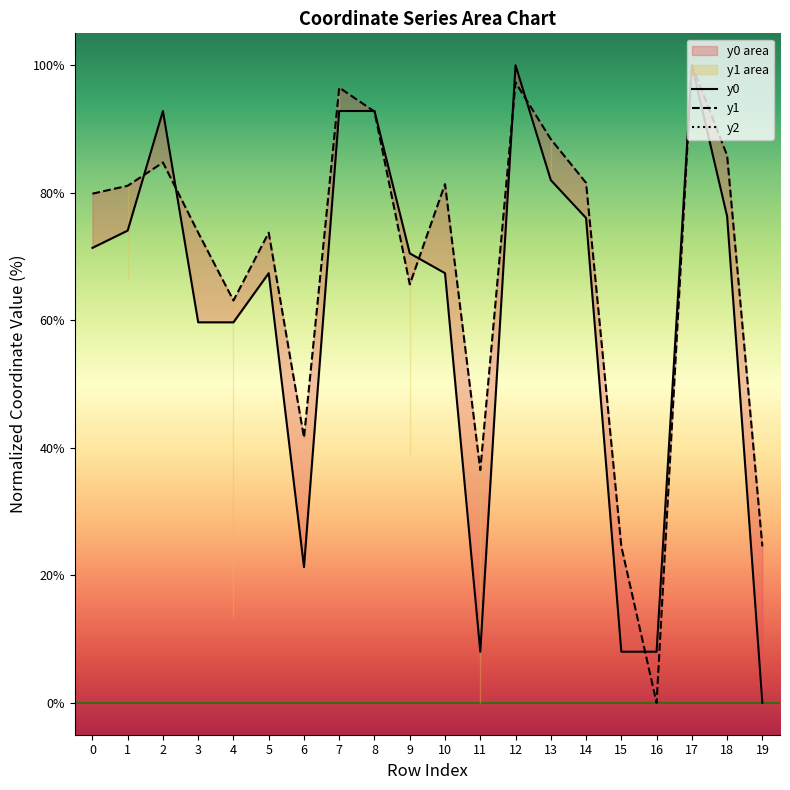

At which label is y1 closest to 50?

6